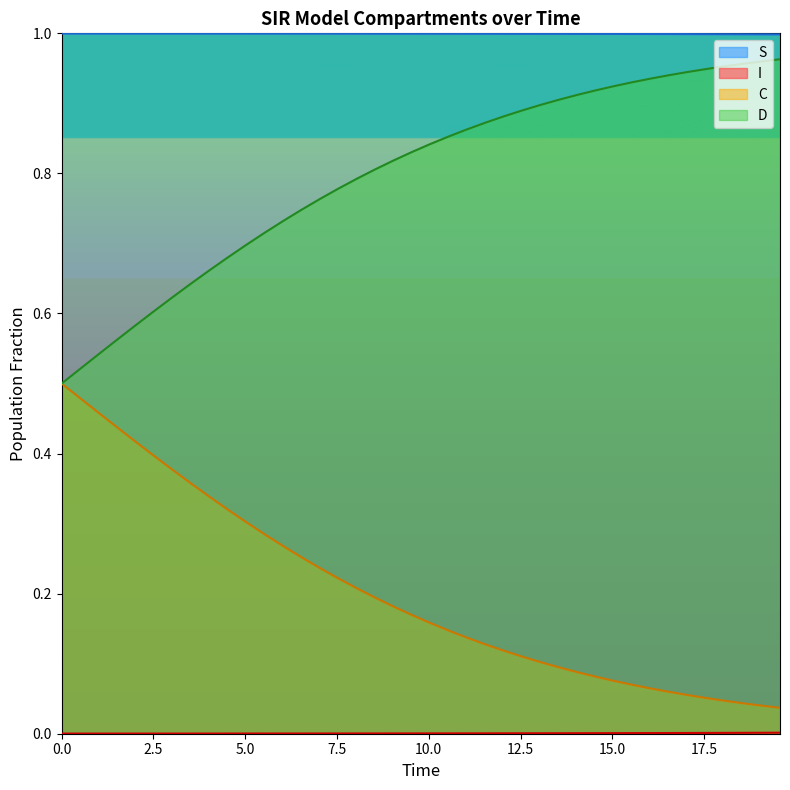

True or false: S and I cross at least once.

False